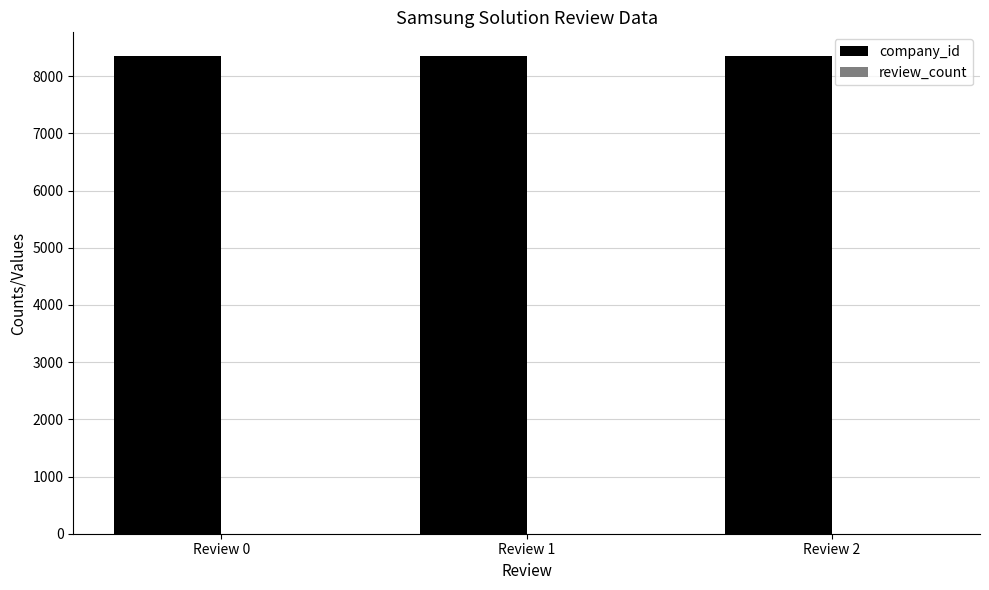

Which series has the largest total across all categories?

company_id